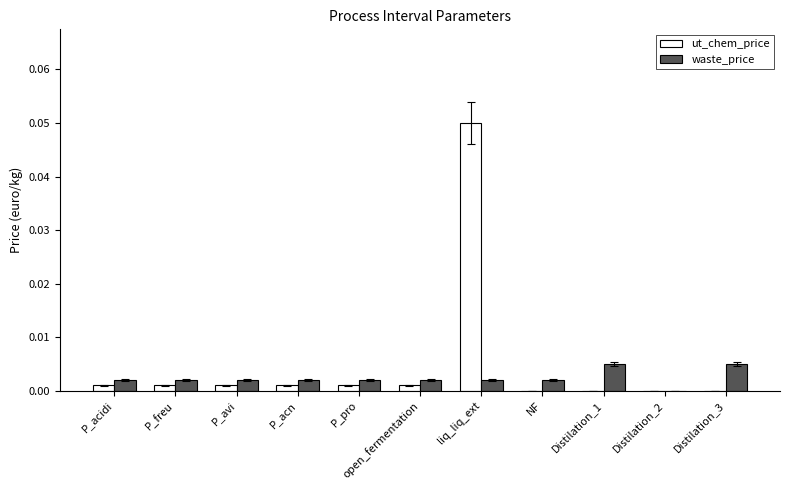

Is it true that waste_price equals 0.0 at P_acidi?

True